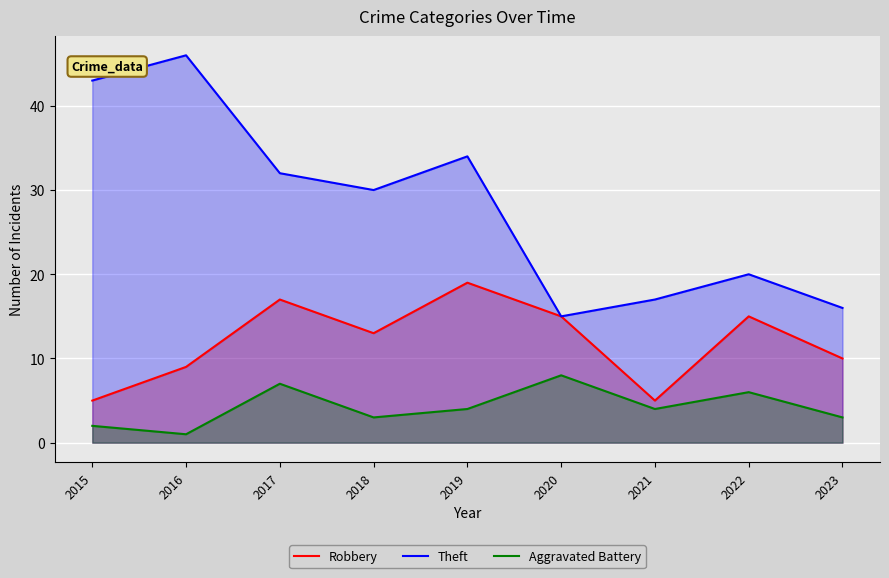

At which category is the sum across all series the highest?

2019